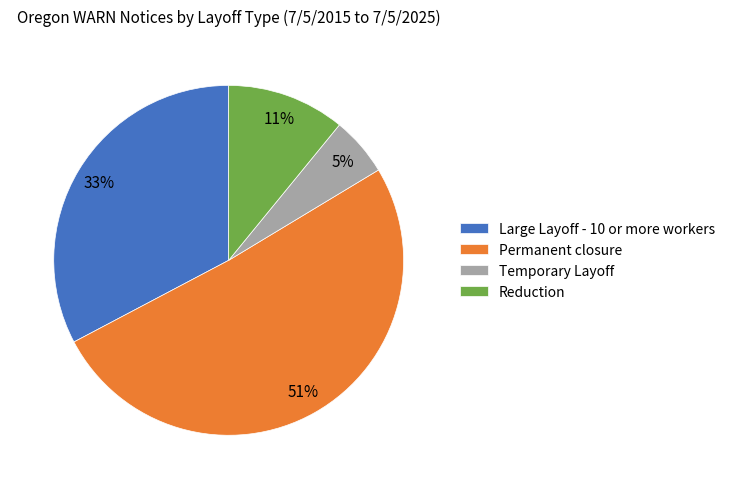

Which slice is the largest?

Permanent closure